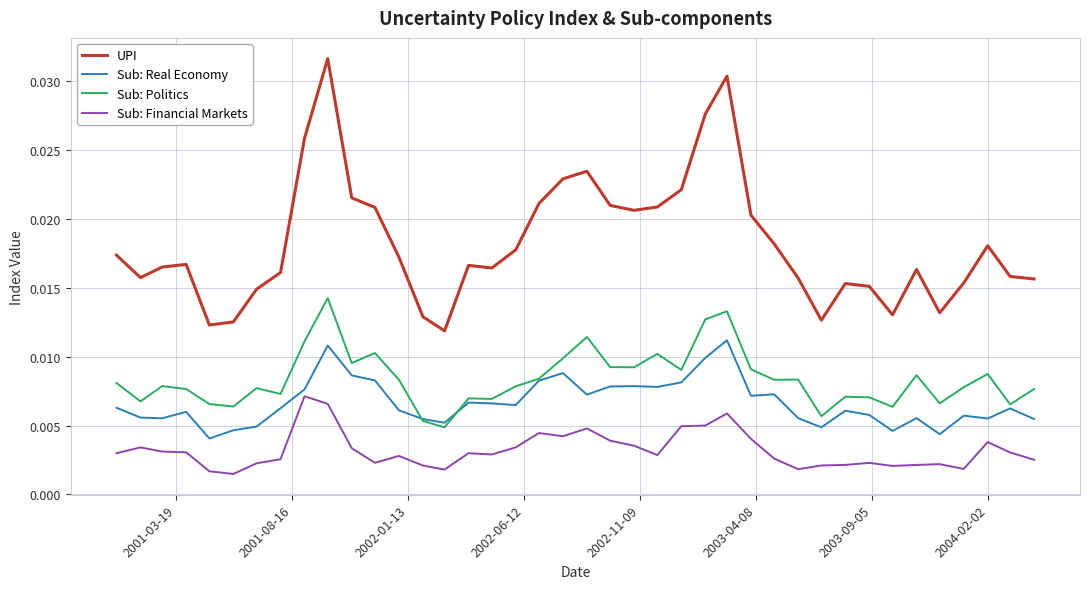

Which series has the largest range (max minus min)?

UPI